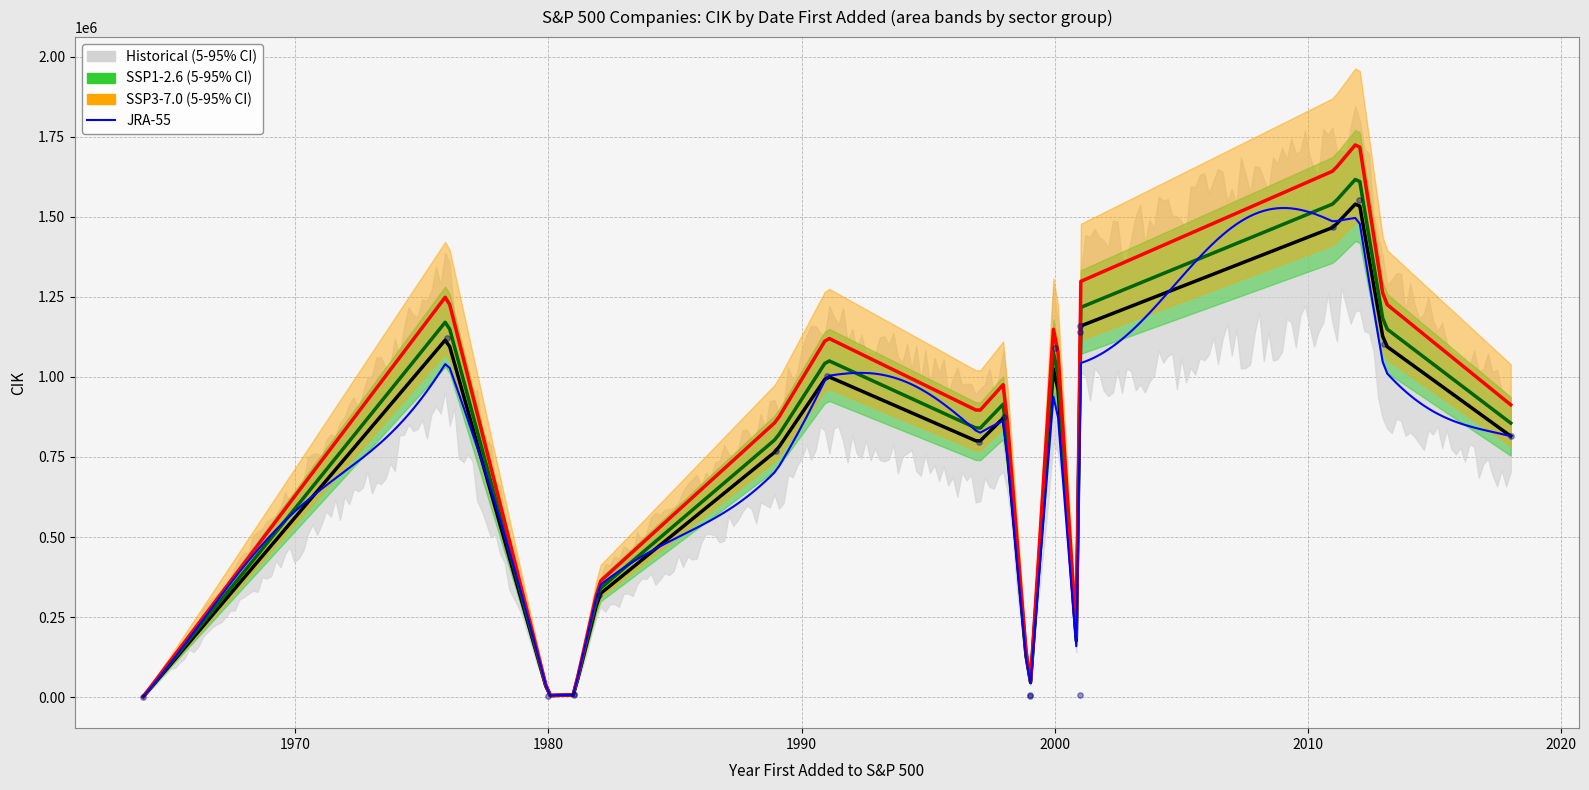

Is the value of SSP1-2.6 (5-95% CI) lower at 1976 greater than the value of Historical (5-95% CI) lower at 2015?

Yes